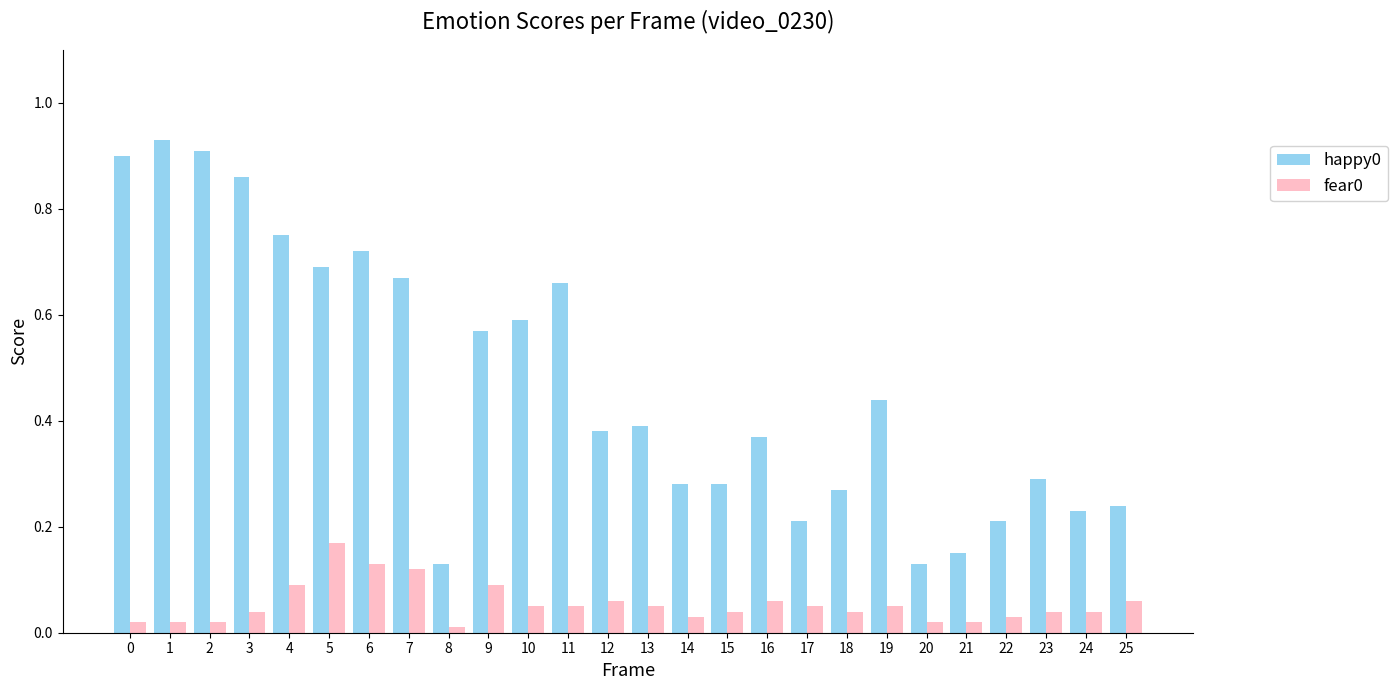

How many bars are there in total?

52